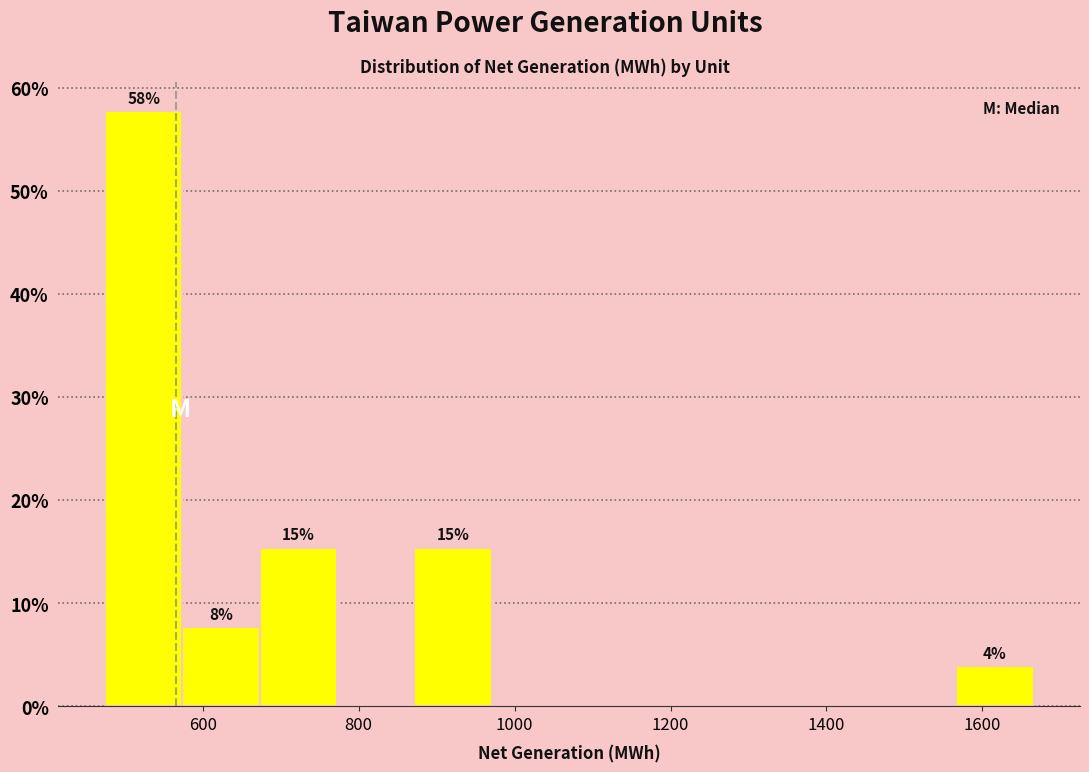

Which range on the x-axis has the tallest bar?

480 to 580